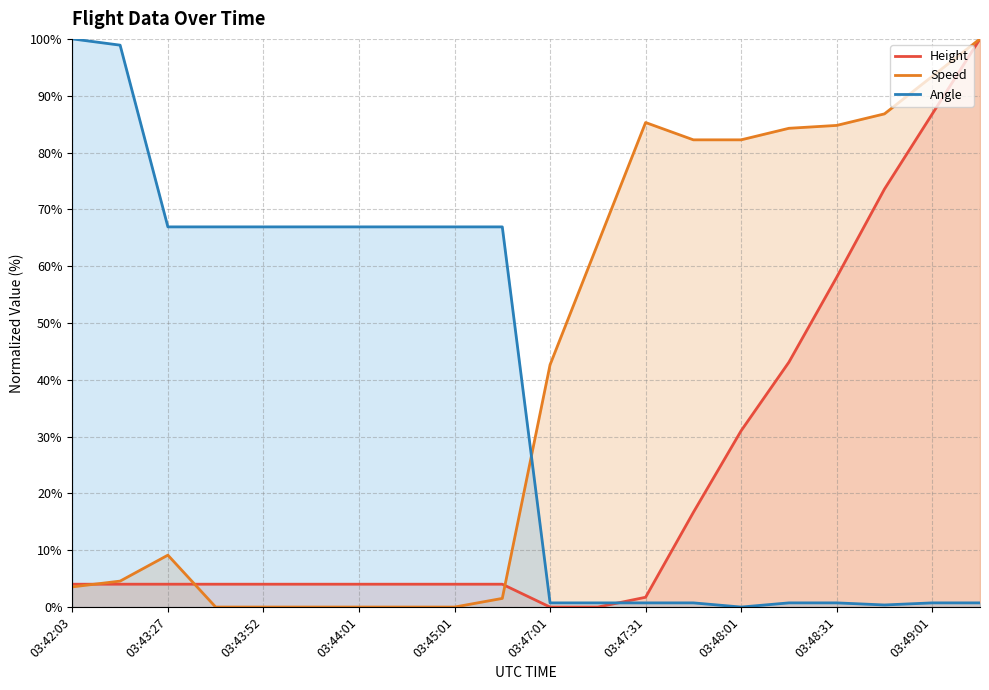

What is the approximate value of Speed at 03:48:31?

84.8